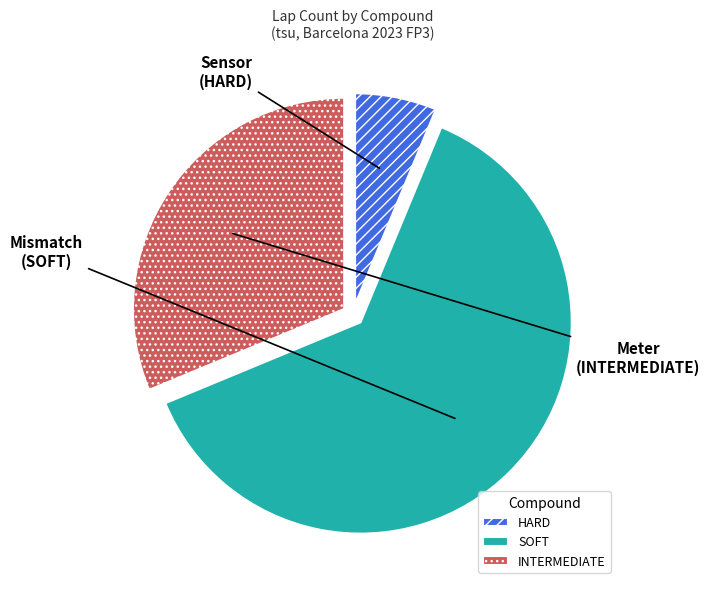

Approximately how many times larger is the value at INTERMEDIATE compared to SOFT?

0.5